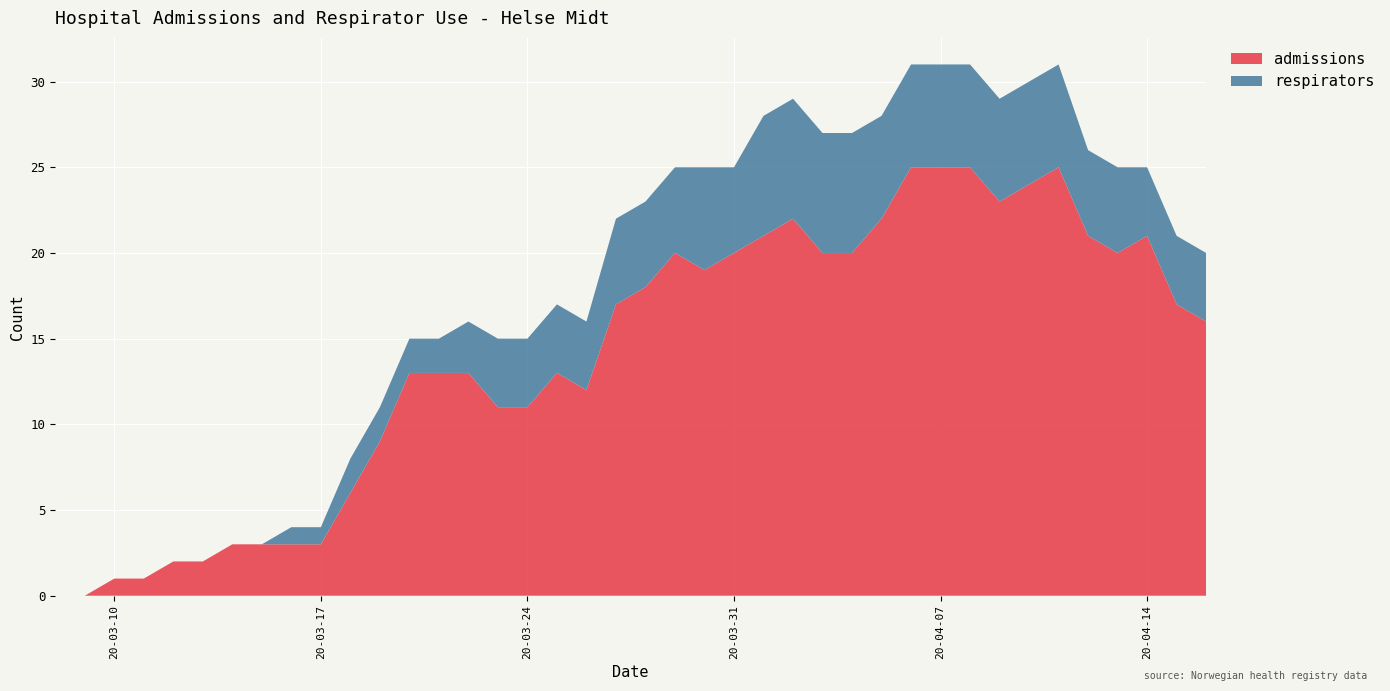

Reading left to right, transcribe all the data shown in this chart.

admissions: 2020-03-08=0	2020-03-09=0	2020-03-10=1	2020-03-11=1	2020-03-12=2	2020-03-13=2	2020-03-14=3	2020-03-15=3	2020-03-16=3	2020-03-17=3	2020-03-18=6	2020-03-19=9	2020-03-20=13	2020-03-21=13	2020-03-22=13	2020-03-23=11	2020-03-24=11	2020-03-25=13	2020-03-26=12	2020-03-27=17	2020-03-28=18	2020-03-29=20	2020-03-30=19	2020-03-31=20	2020-04-01=21	2020-04-02=22	2020-04-03=20	2020-04-04=20	2020-04-05=22	2020-04-06=25	2020-04-07=25	2020-04-08=25	2020-04-09=23	2020-04-10=24	2020-04-11=25	2020-04-12=21	2020-04-13=20	2020-04-14=21	2020-04-15=17	2020-04-16=16
respirators: 2020-03-08=0	2020-03-09=0	2020-03-10=0	2020-03-11=0	2020-03-12=0	2020-03-13=0	2020-03-14=0	2020-03-15=0	2020-03-16=1	2020-03-17=1	2020-03-18=2	2020-03-19=2	2020-03-20=2	2020-03-21=2	2020-03-22=3	2020-03-23=4	2020-03-24=4	2020-03-25=4	2020-03-26=4	2020-03-27=5	2020-03-28=5	2020-03-29=5	2020-03-30=6	2020-03-31=5	2020-04-01=7	2020-04-02=7	2020-04-03=7	2020-04-04=7	2020-04-05=6	2020-04-06=6	2020-04-07=6	2020-04-08=6	2020-04-09=6	2020-04-10=6	2020-04-11=6	2020-04-12=5	2020-04-13=5	2020-04-14=4	2020-04-15=4	2020-04-16=4